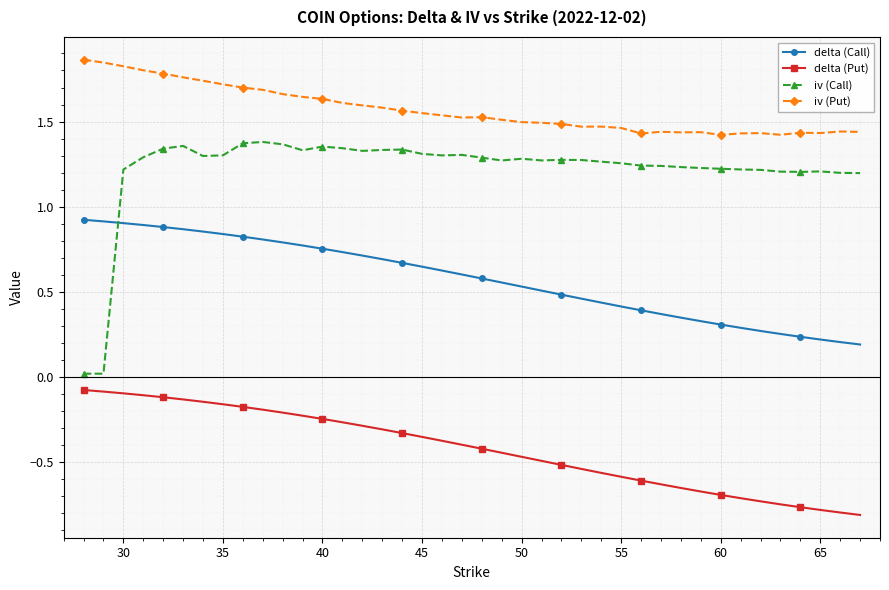

True or false: iv (Call) has more than 1 points higher than both neighbors.

True